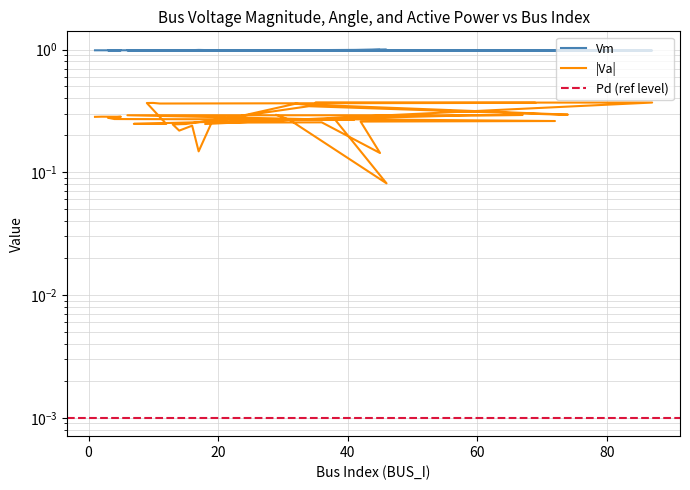

Count the number of categories in the chart.

40